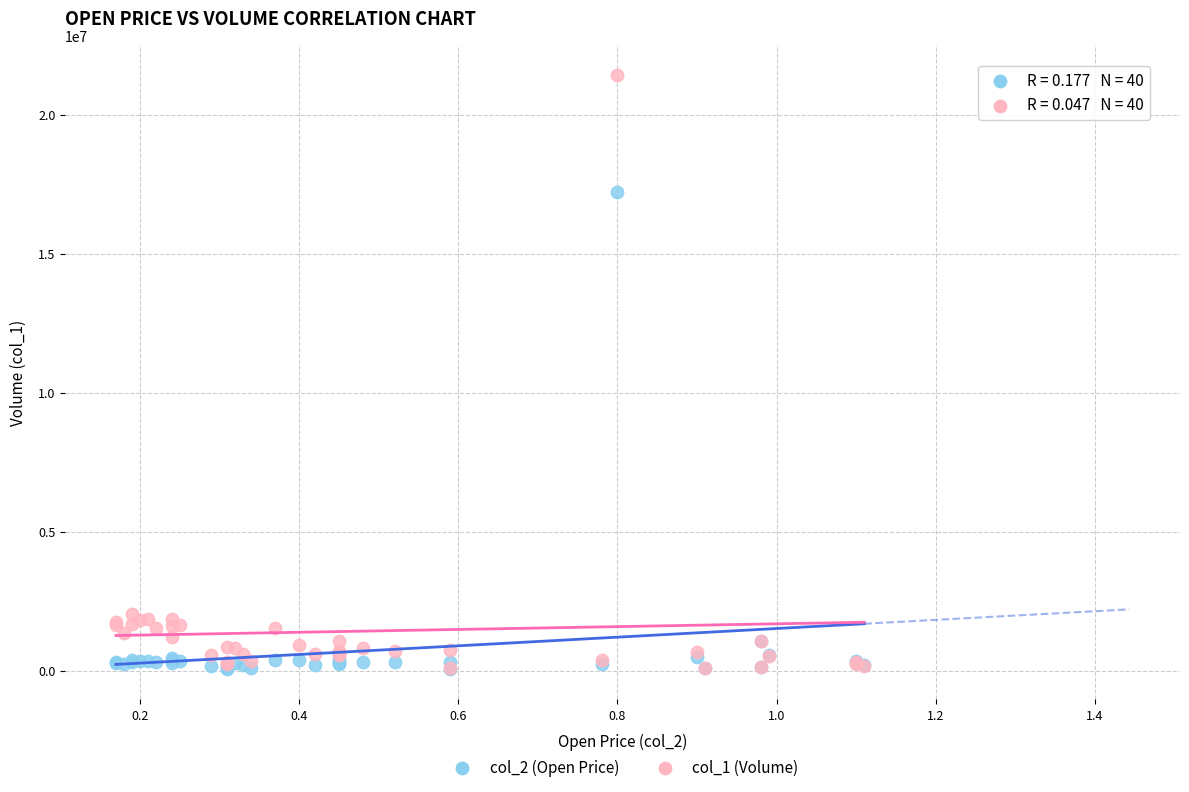

Across all series, what Y value is closest to 10740985?

17206120